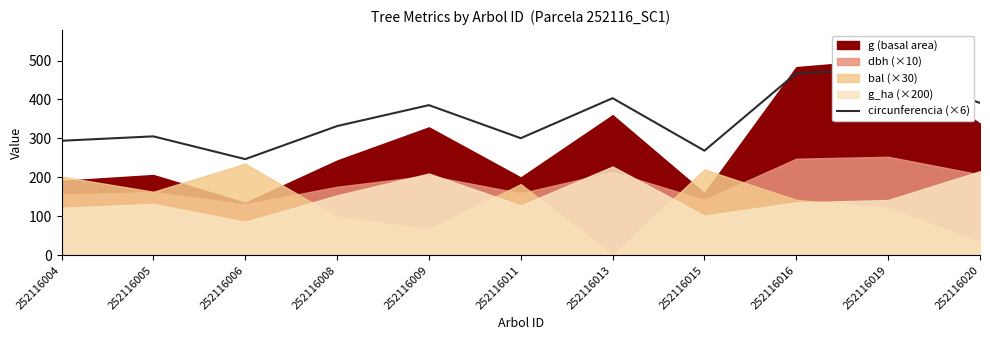

Does the chart display data point markers on the line(s)?

No